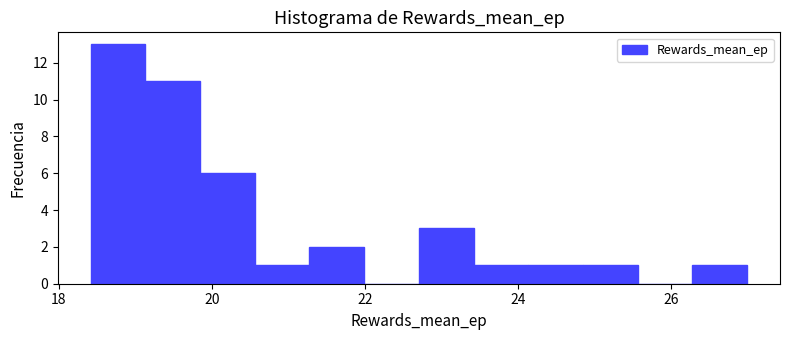

Read against the x-axis, roughly where is the centre of the tallest bar?

18.8